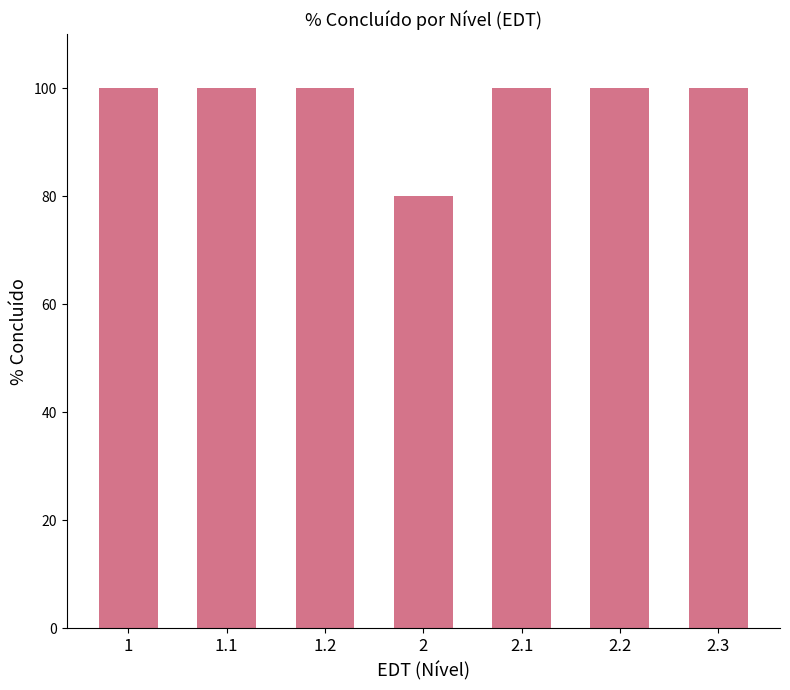

Reading right to left, list all the values displayed in this chart.

2.3=100	2.2=100	2.1=100	2=80	1.2=100	1.1=100	1=100